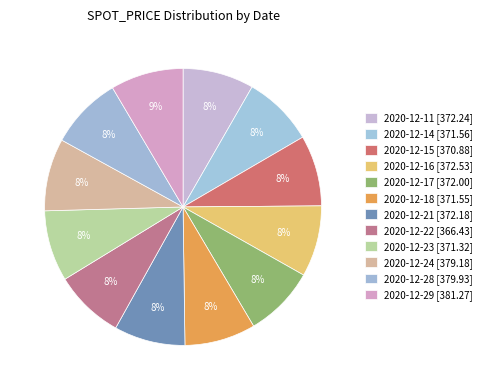

How many segments does this pie chart have?

12